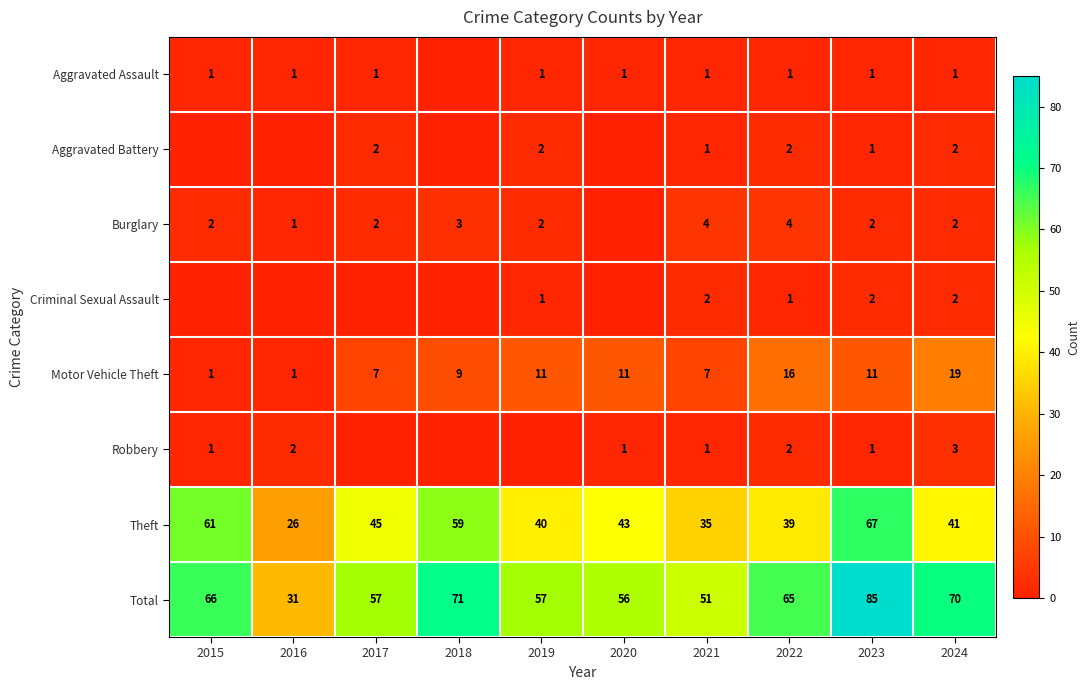

True or false: Theft has a value of 23 at 2019.

False